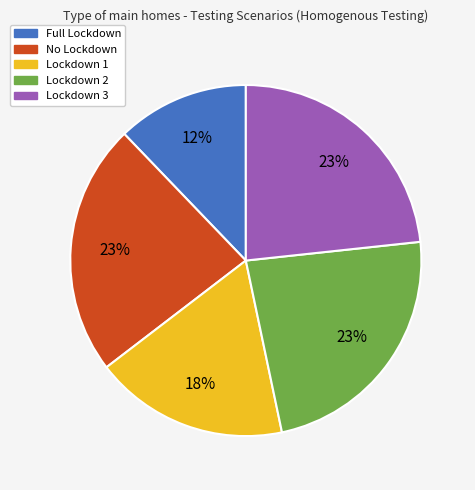

To the nearest percent, what is the difference between the largest and smallest slice percentages?

11%